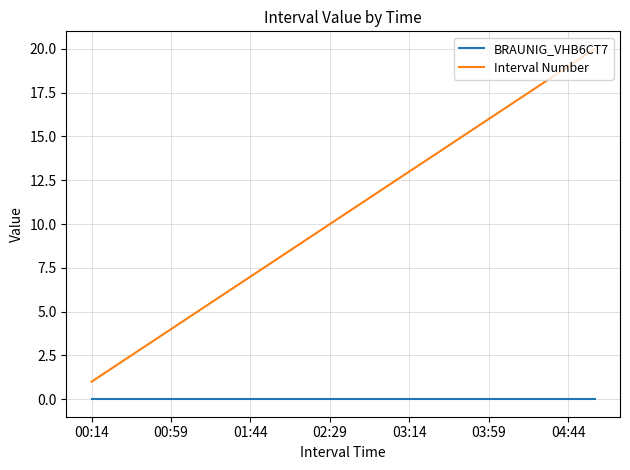

How many lines are shown in the chart?

2